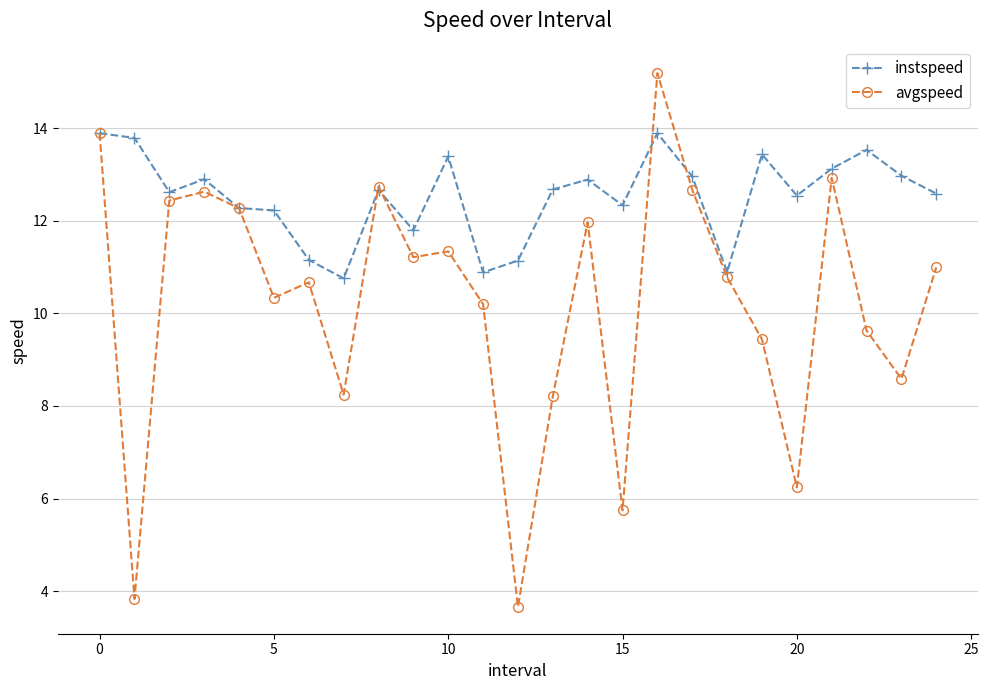

What is the value of the avgspeed point at the 5th from the left?

12.3